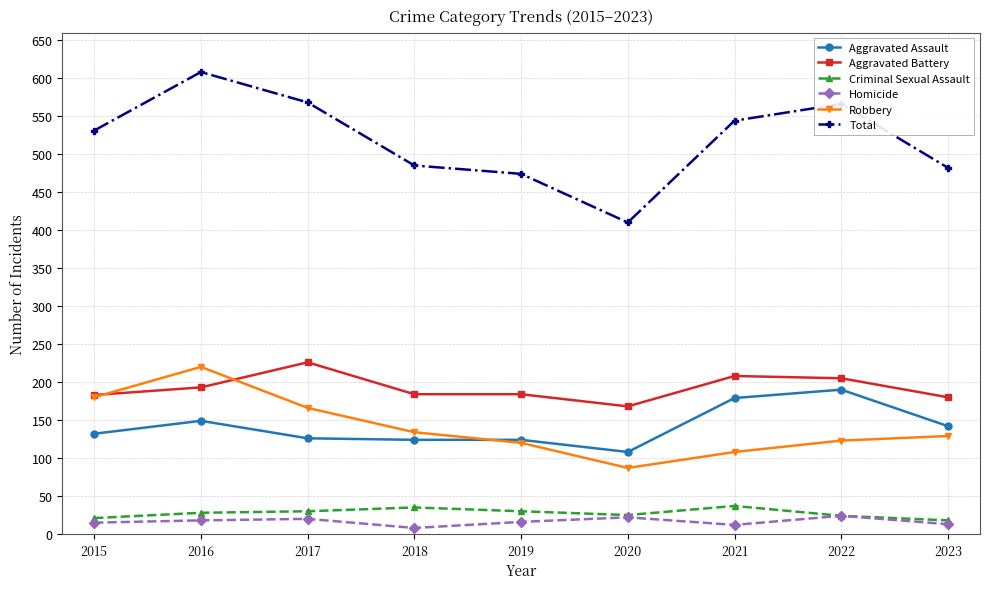

What is the minimum value shown in the chart?

8